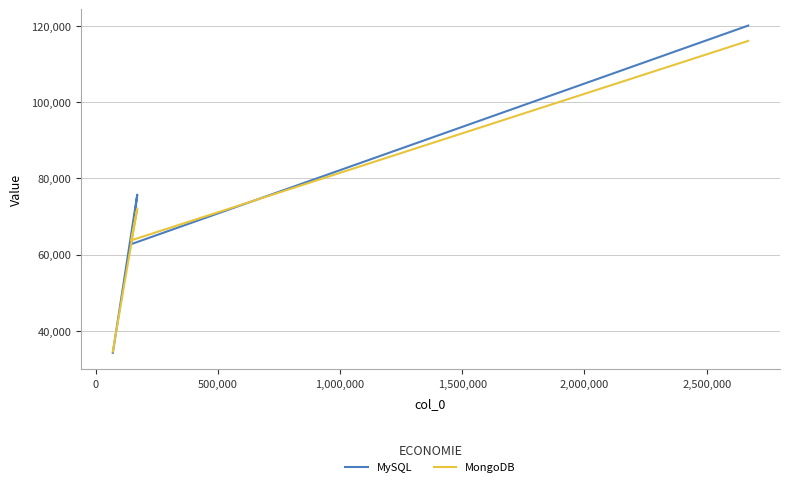

How many values in the MySQL series are below 75724?

2